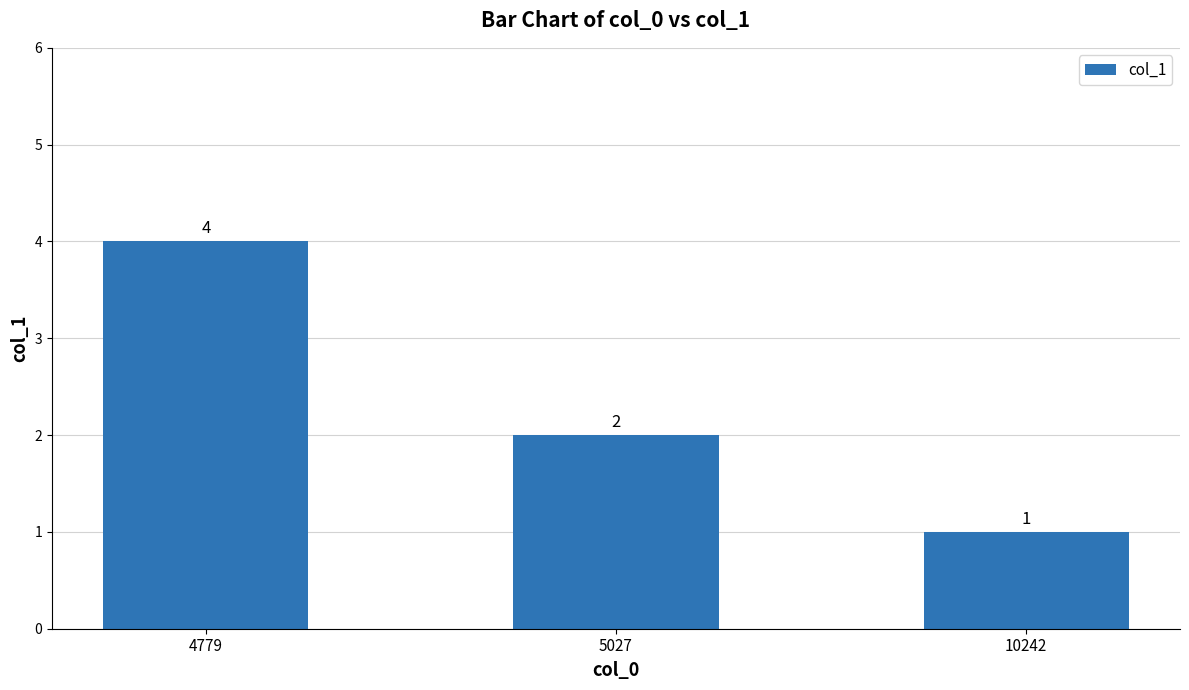

How many data points are less than 2?

1